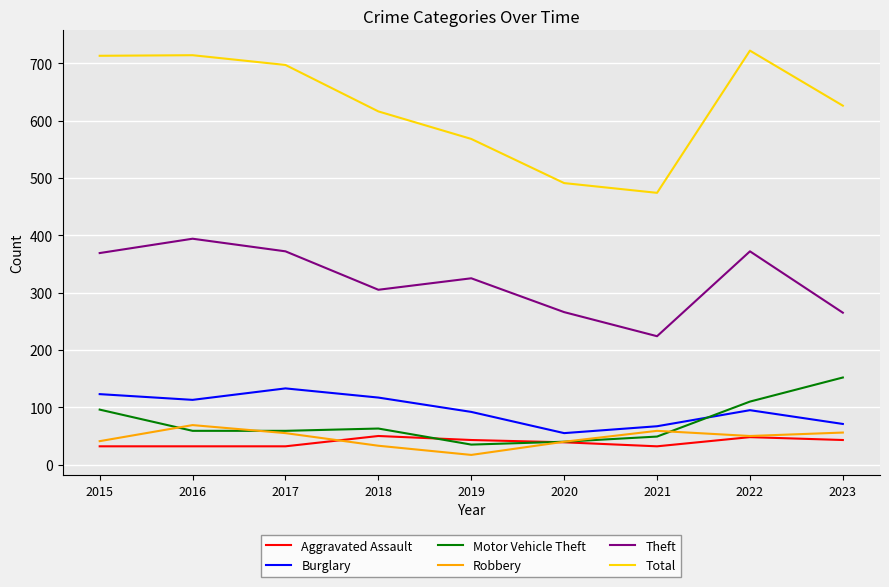

How many lines are shown in the chart?

6